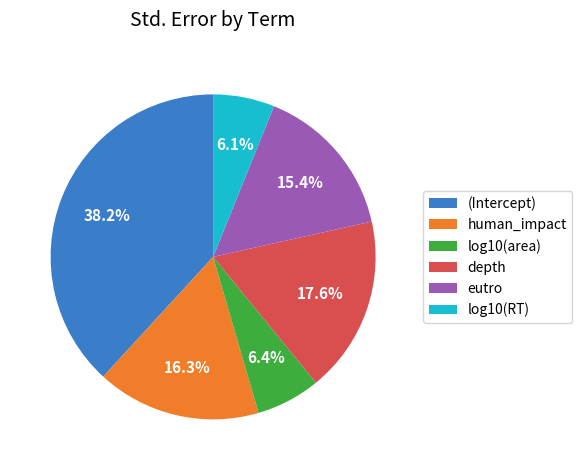

Does any single category account for the majority?

No